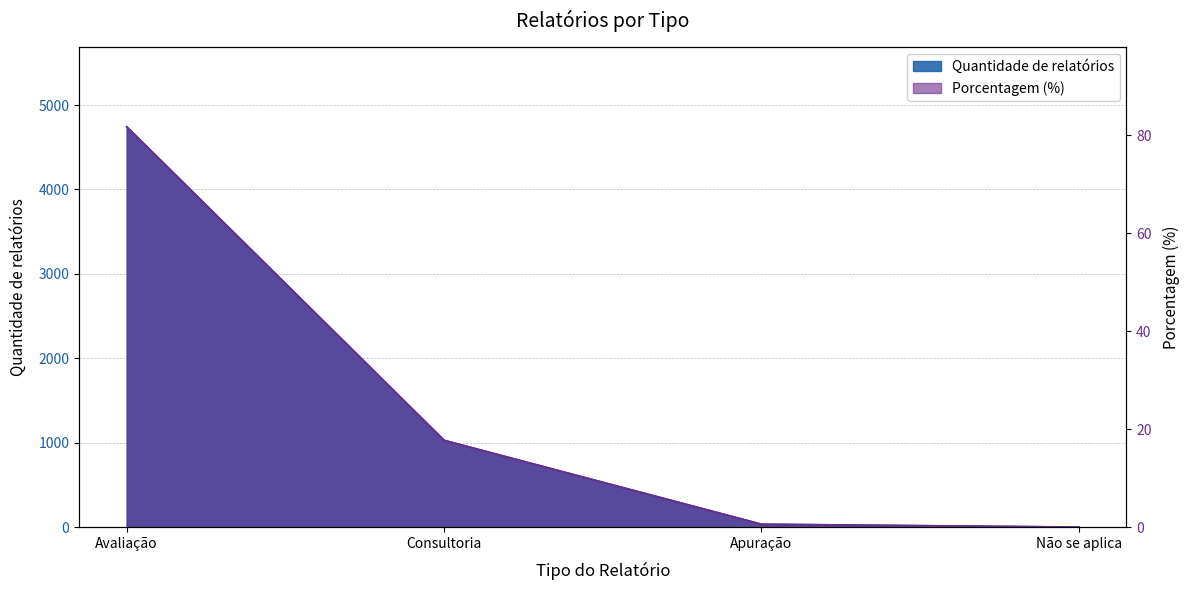

At which category is the sum across all series the highest?

Avaliação